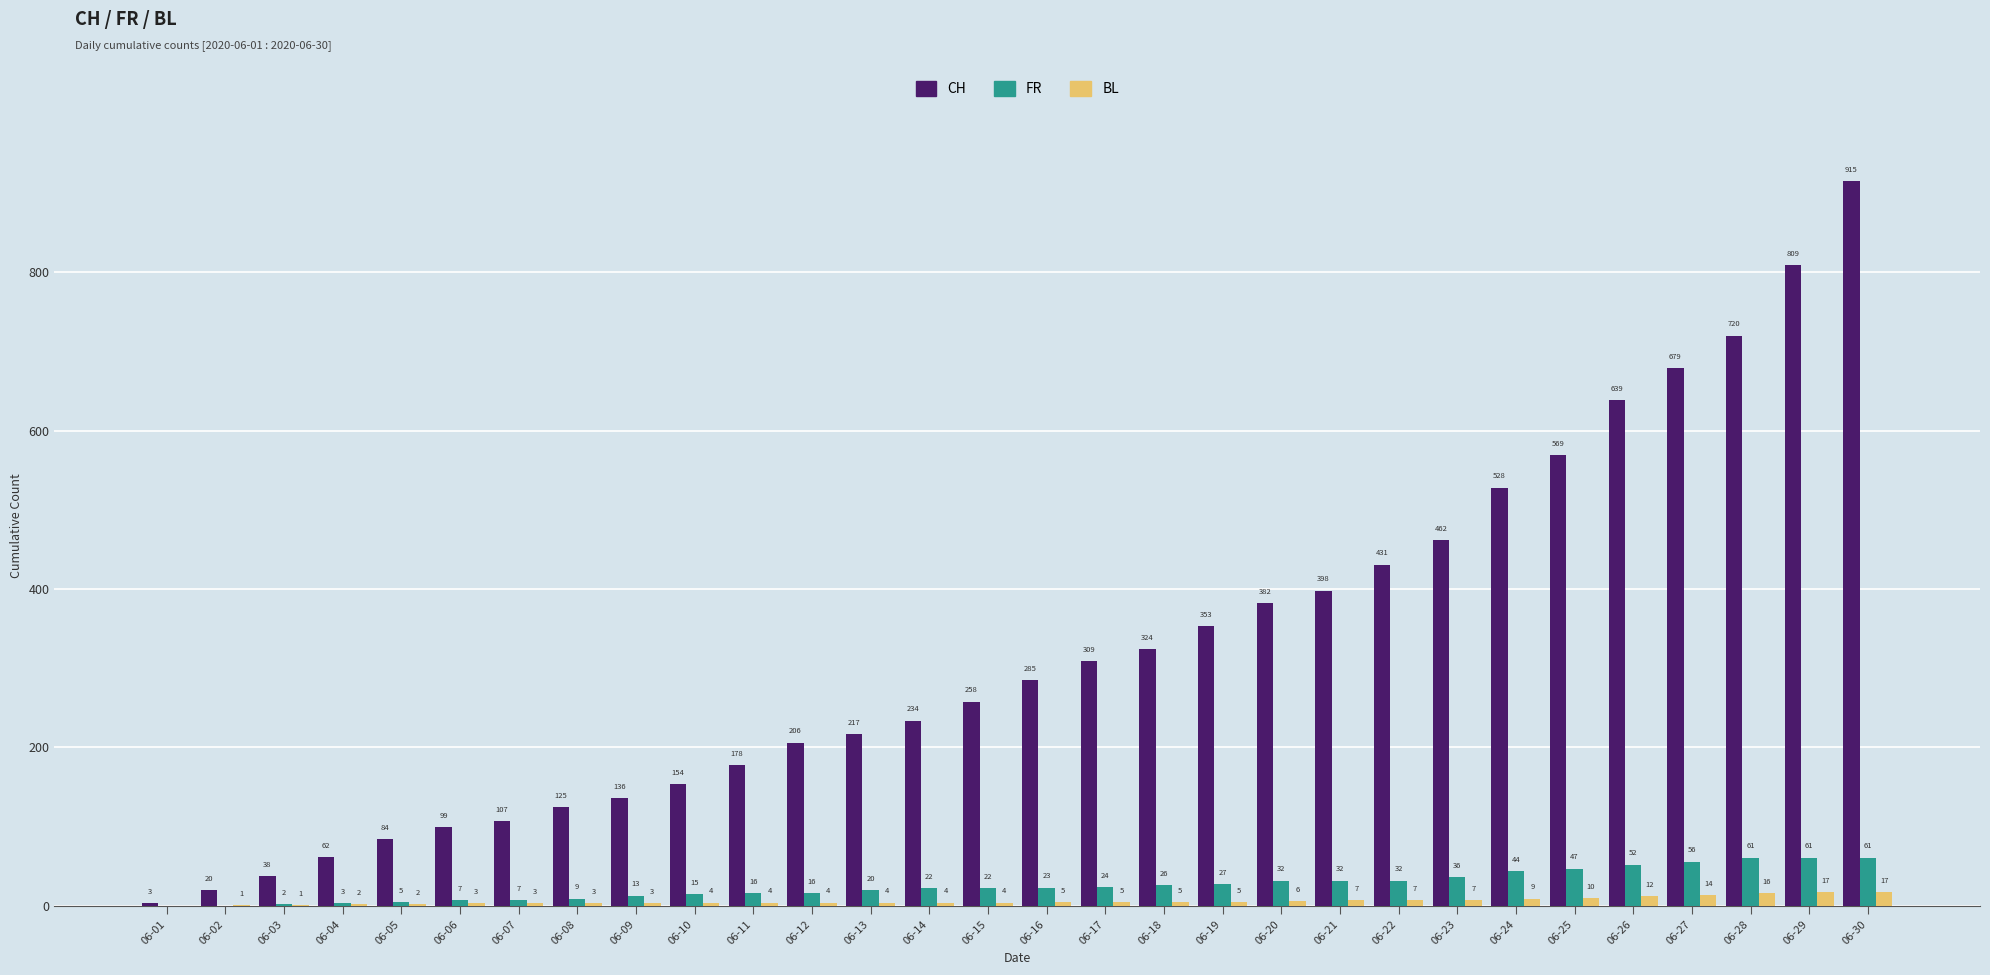

Read the FR value at 06-08, to the nearest 10.

10